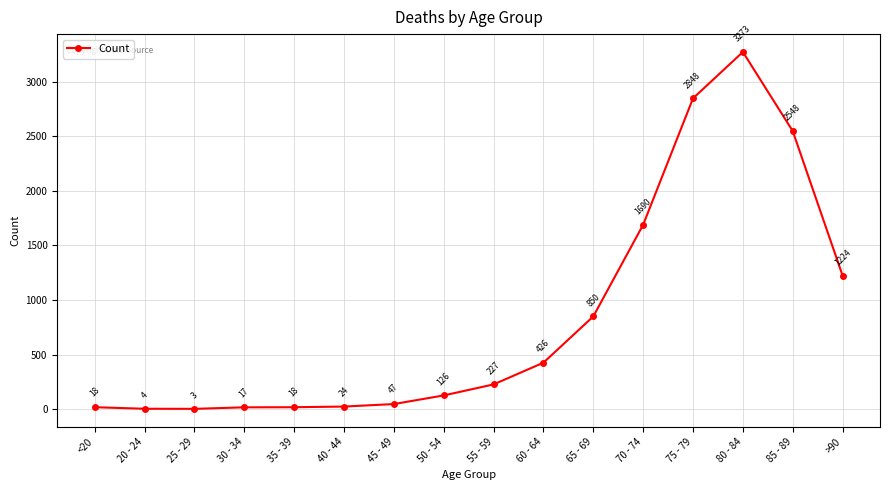

Which category has the highest value across all series?

80 - 84